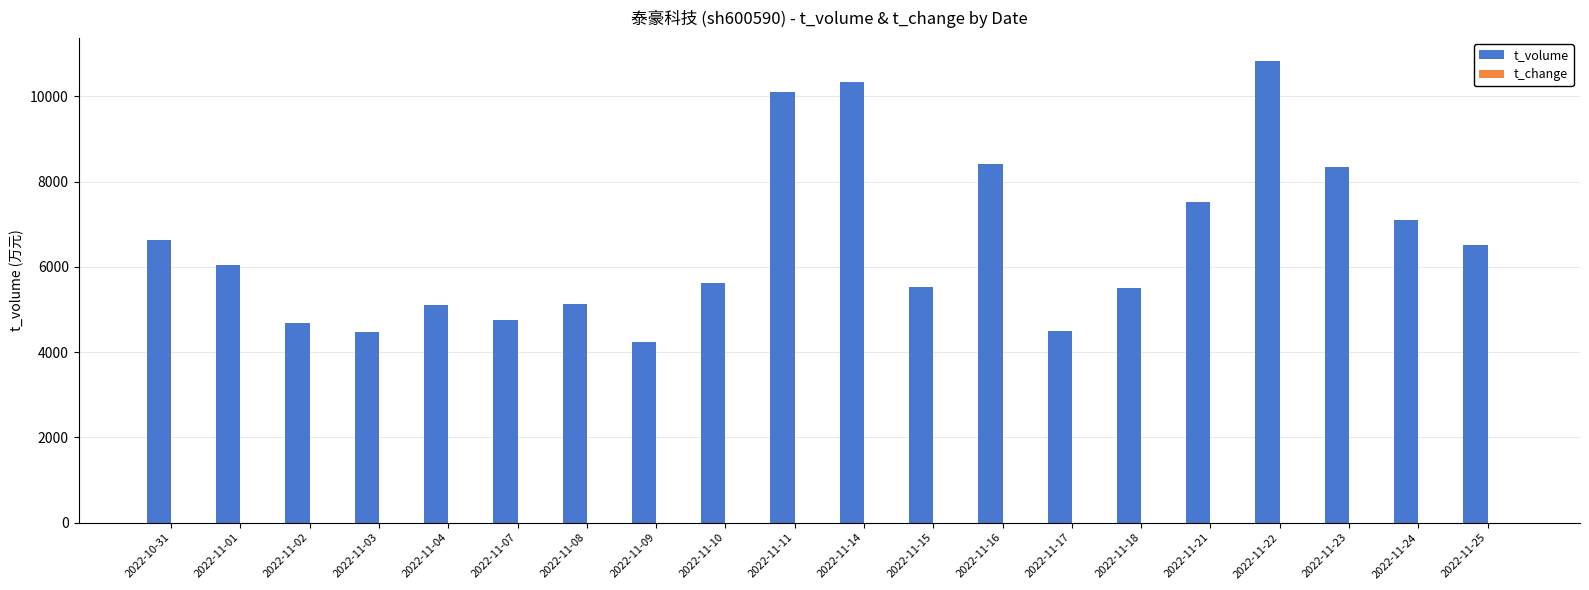

Which series has the largest total across all categories?

t_volume